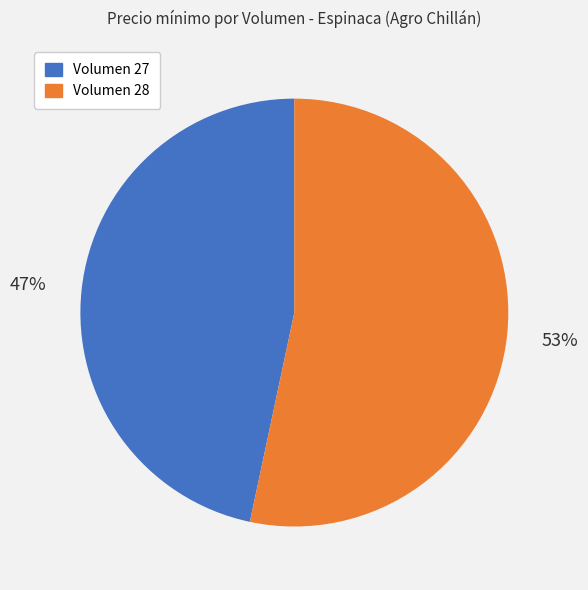

How many slices are in this pie chart?

2